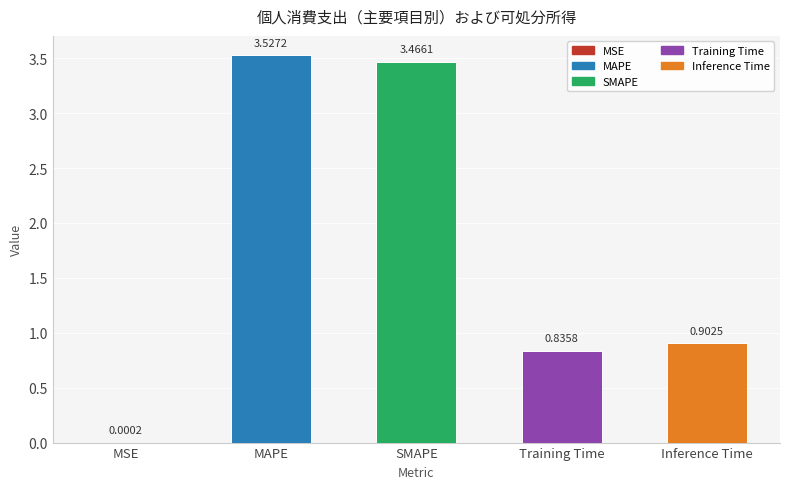

At which label is the value closest to 1?

Inference Time